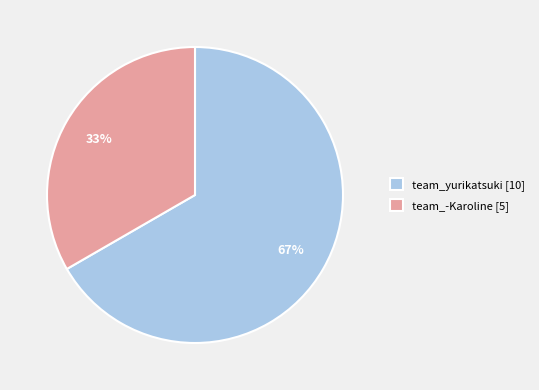

To the nearest percent, what is the combined percentage of team_yurikatsuki and team_-Karoline?

100%